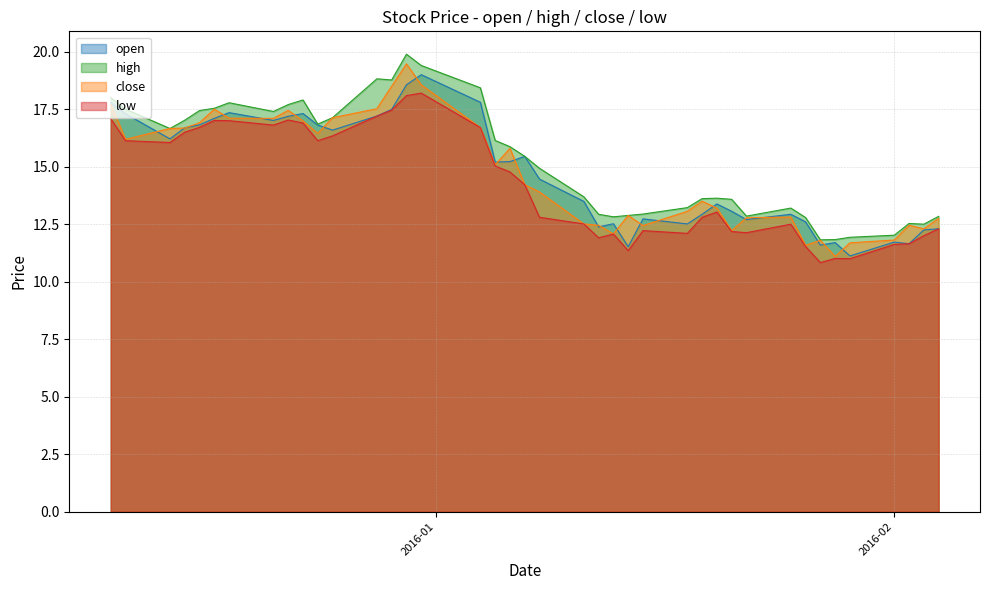

True or false: high has a value of 11.9 at 2016-01-29.

True